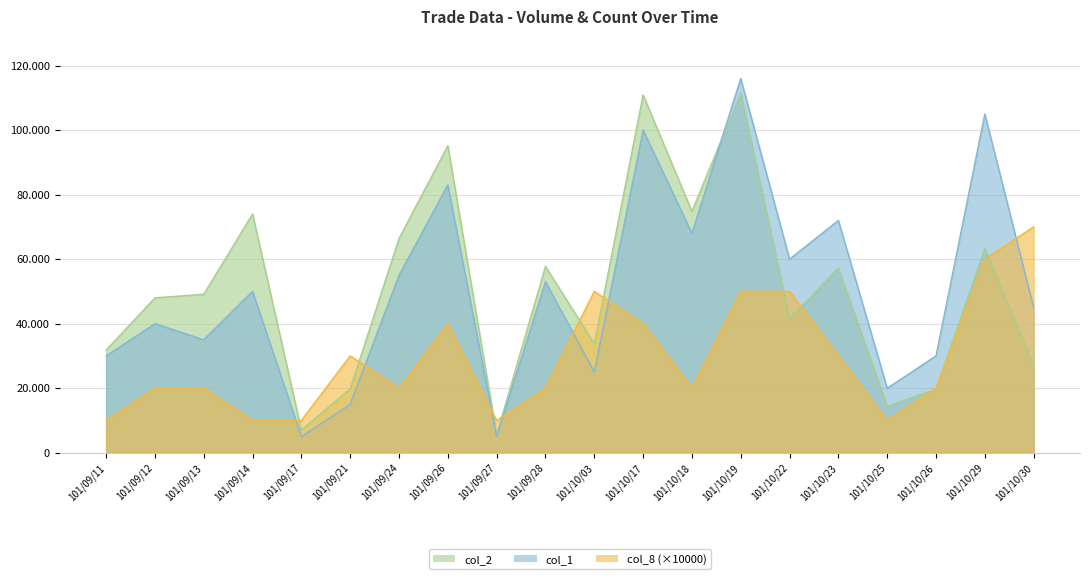

What position from the right is 101/10/30?

1